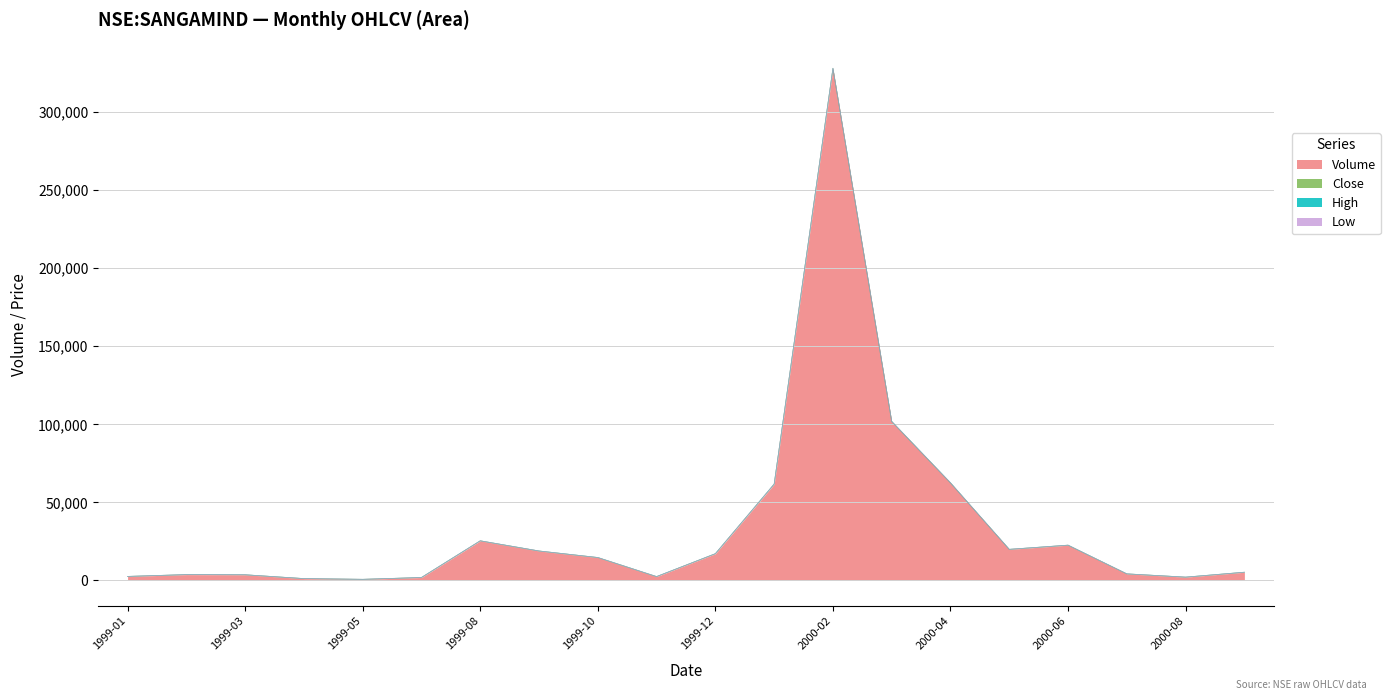

At which label does High first exceed 10?

1999-08